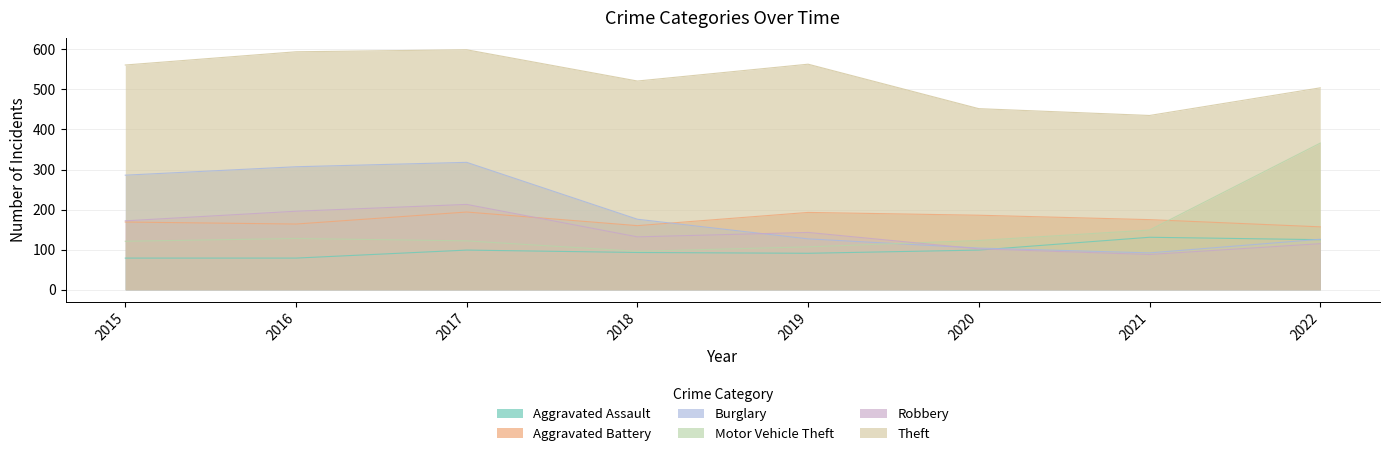

What is the value of the Aggravated Battery point at the 8th from the left?

157